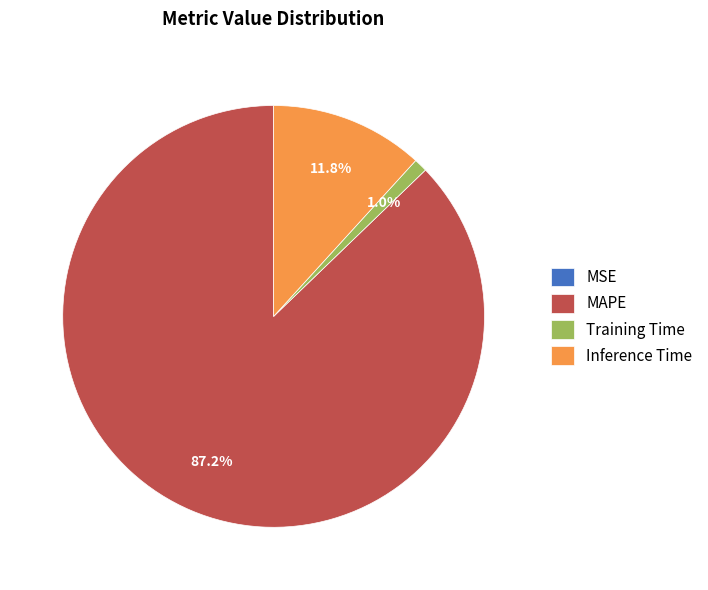

Does Inference Time account for over 50% of the chart?

No